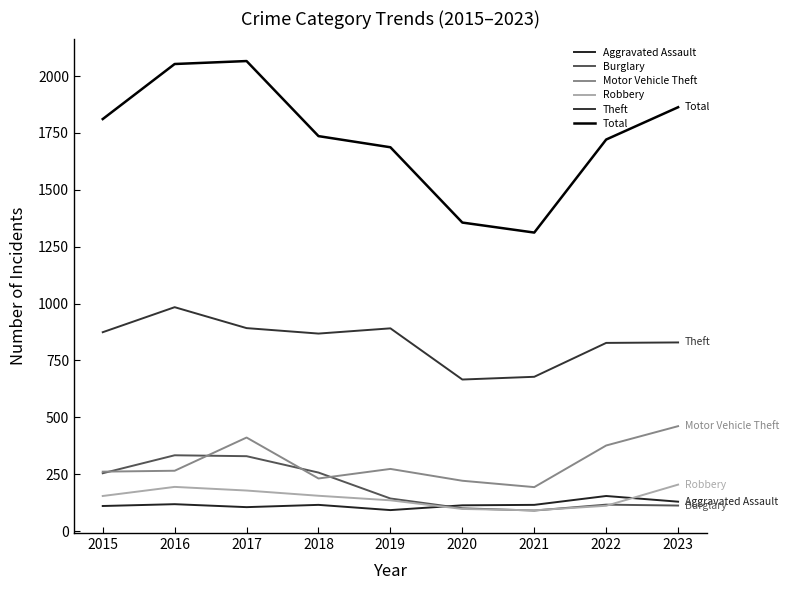

Where is the first local maximum for Theft?

2016